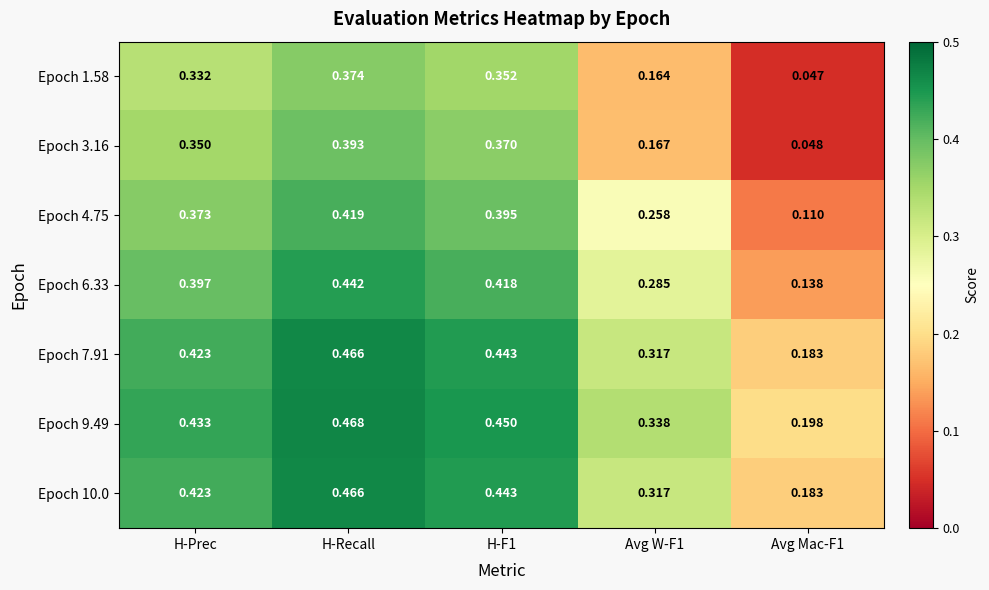

At which category is the sum across all series the highest?

H-Recall